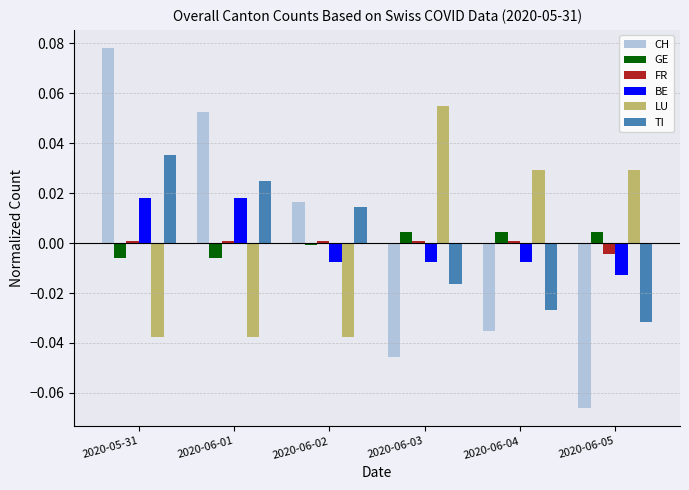

How many values in the TI series exceed 0?

3